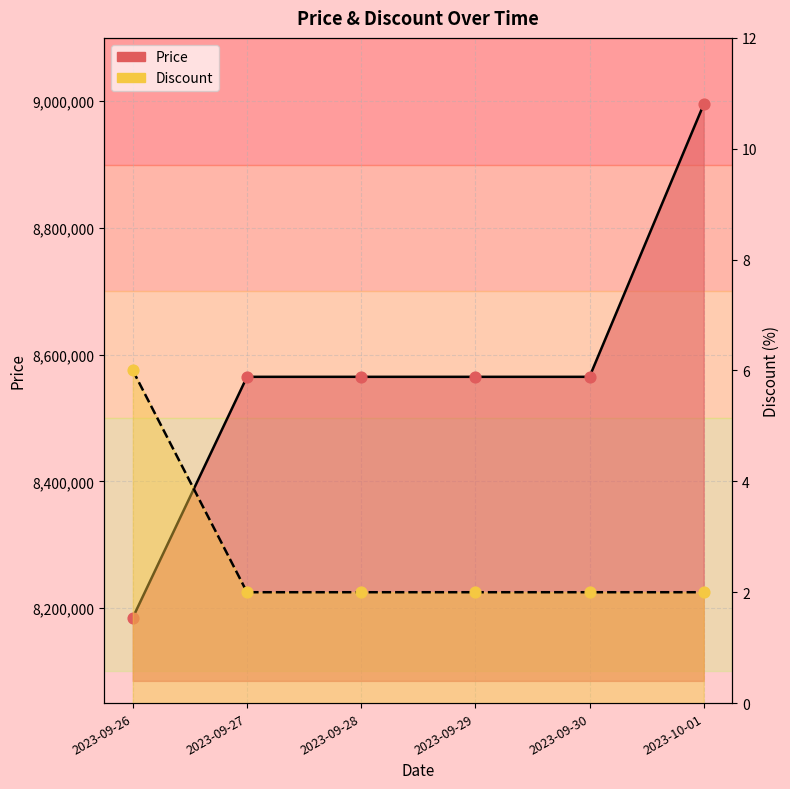

At how many categories does at least one series exceed 7121286?

6